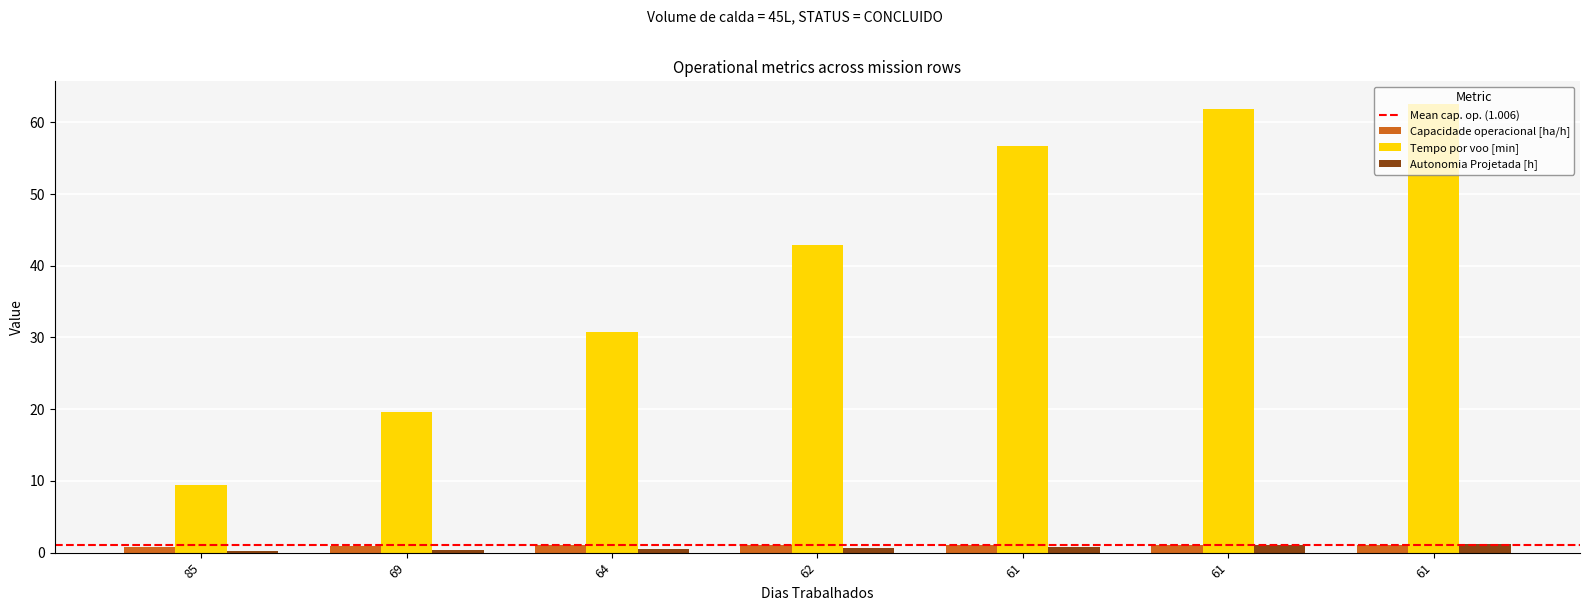

Are the bars grouped side by side (vs. stacked)?

Yes